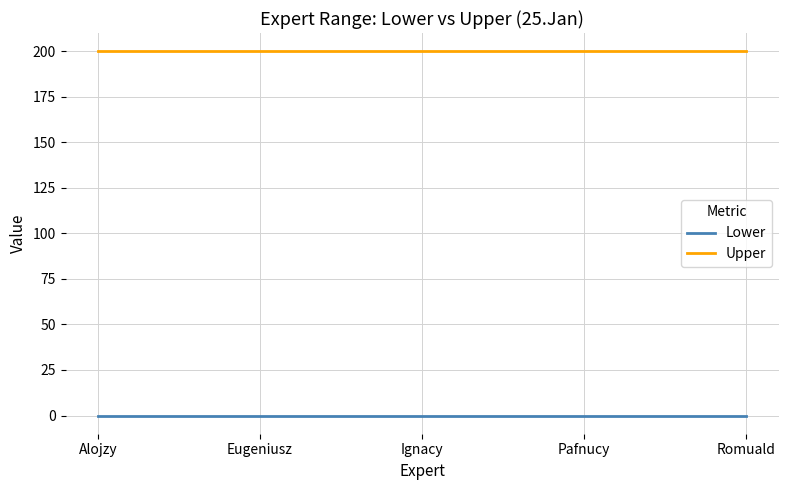

List the series in order of their overall mean, highest first.

Upper, Lower